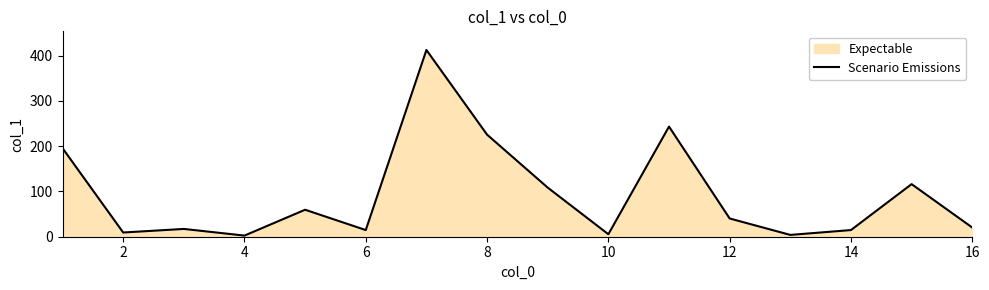

What is the maximum value shown in the chart?

412.5